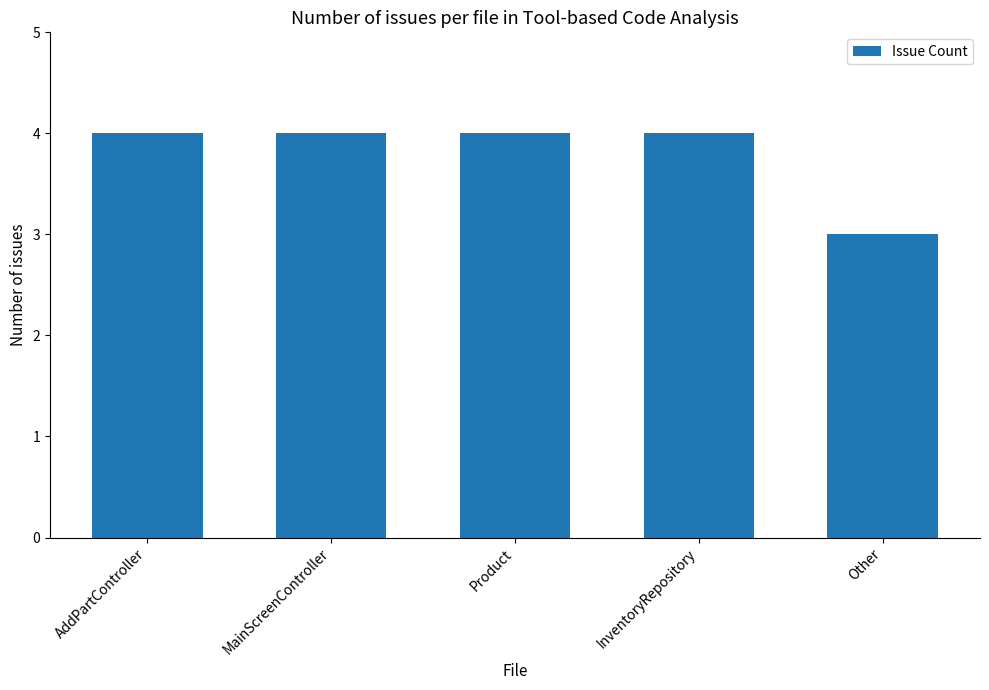

Does the chart contain stacked bars?

No